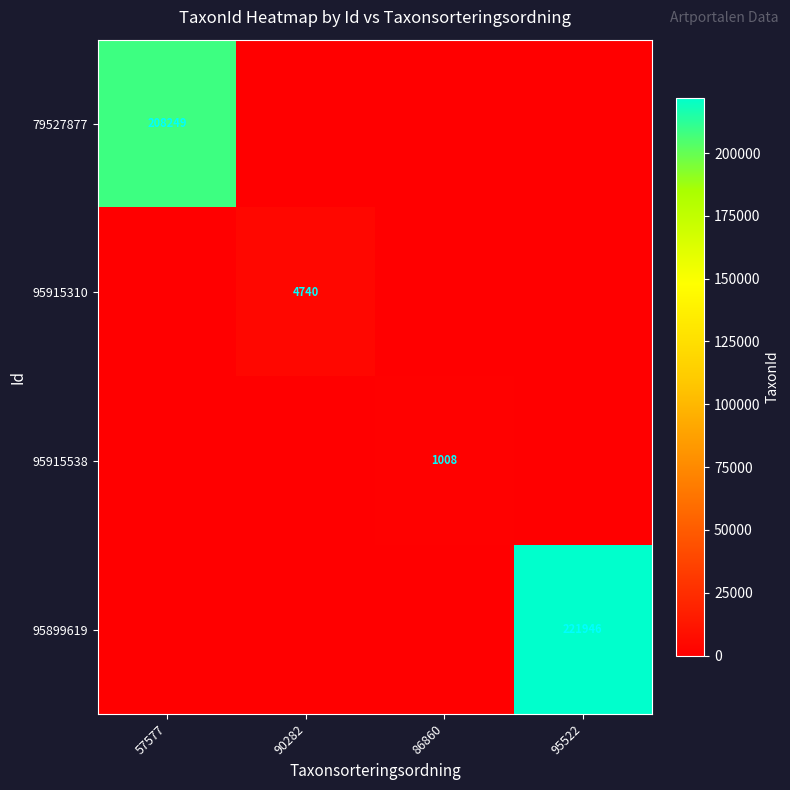

Is the value of 79527877 at 57577 greater than the value of 95915310 at 90282?

Yes